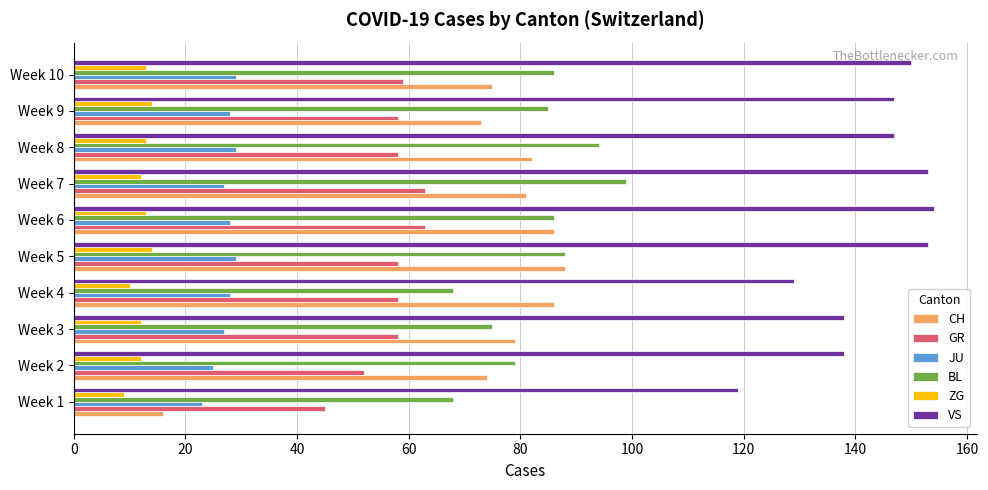

What are all the series names shown in the legend?

CH, GR, JU, BL, ZG, VS